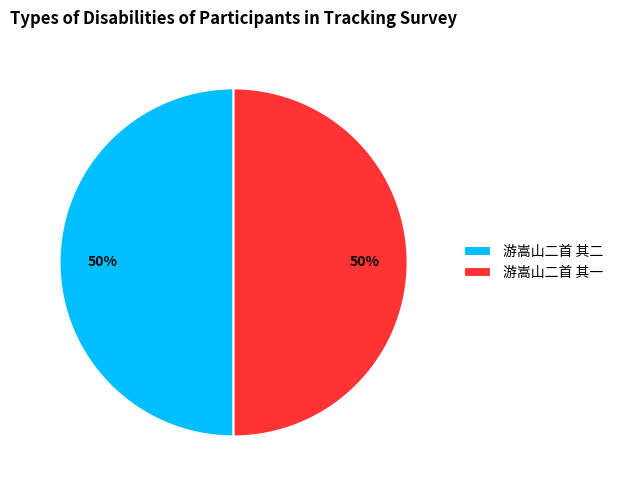

Count the number of slices in the pie.

2